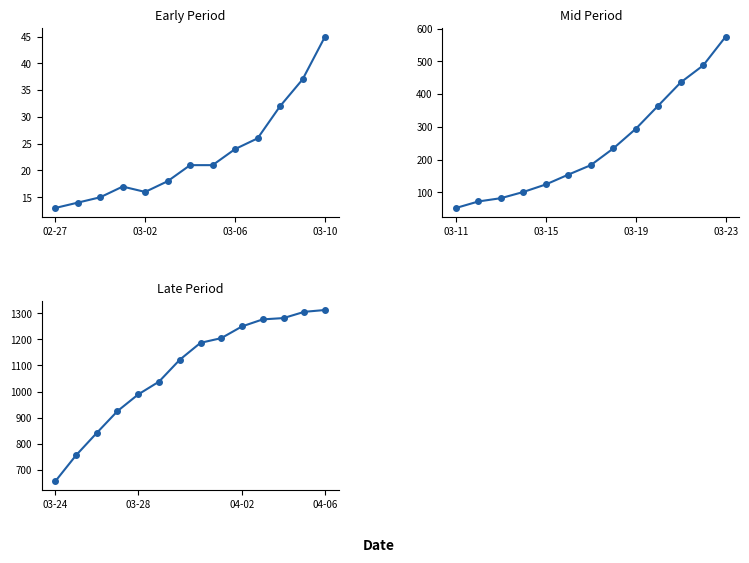

Between 2020-03-11 and 2020-03-14, which is larger?

2020-03-14